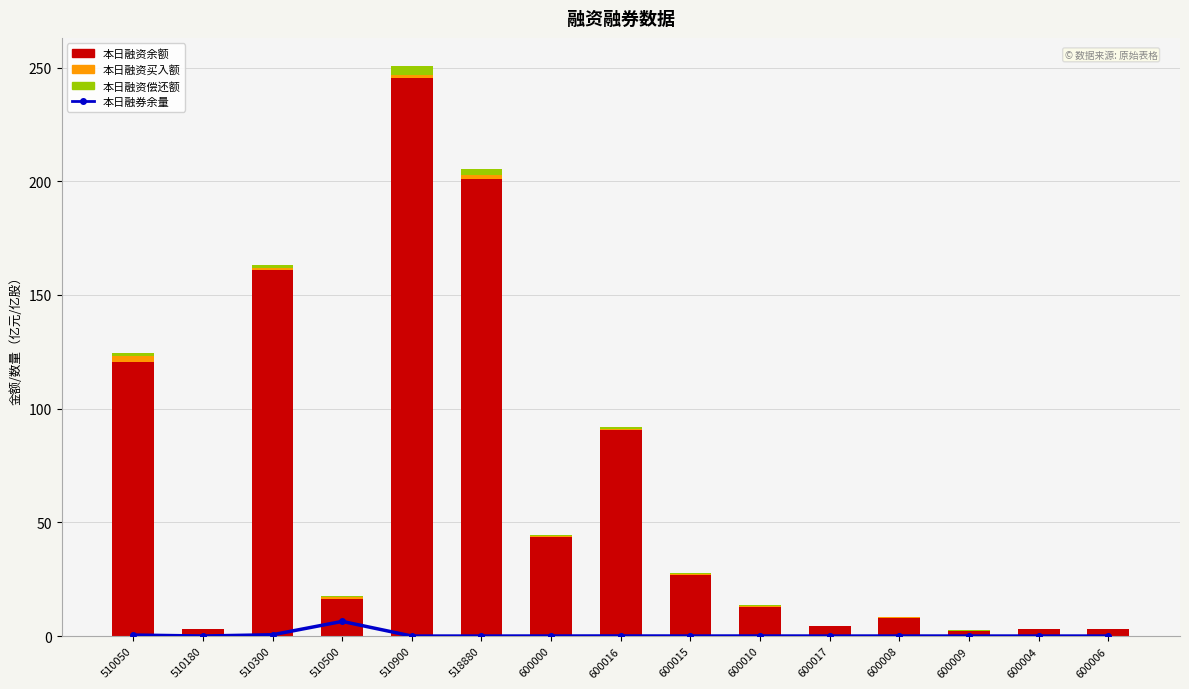

Reading left to right, transcribe all the data shown in this chart.

本日融券余量: 510050=0.4	510180=0.0	510300=0.6	510500=6.4	510900=0.0	518880=0.0	600000=0.0	600016=0.0	600015=0.0	600010=0.0	600017=0.0	600008=0.0	600009=0.0	600004=0.0	600006=0.0
本日融资余额(元): 510050=120.7	510180=2.9	510300=161.2	510500=16.4	510900=245.3	518880=201.1	600000=43.8	600016=90.6	600015=26.7	600010=13.0	600017=4.5	600008=7.9	600009=2.0	600004=3.0	600006=3.0
本日融资买入额(元): 510050=2.3	510180=0.0	510300=0.7	510500=0.7	510900=1.4	518880=1.6	600000=0.2	600016=0.6	600015=0.6	600010=0.4	600017=0.1	600008=0.3	600009=0.3	600004=0.1	600006=0.0
本日融资偿还额(元): 510050=1.4	510180=0.0	510300=1.2	510500=0.6	510900=3.8	518880=2.7	600000=0.3	600016=0.6	600015=0.4	600010=0.3	600017=0.0	600008=0.2	600009=0.2	600004=0.1	600006=0.0